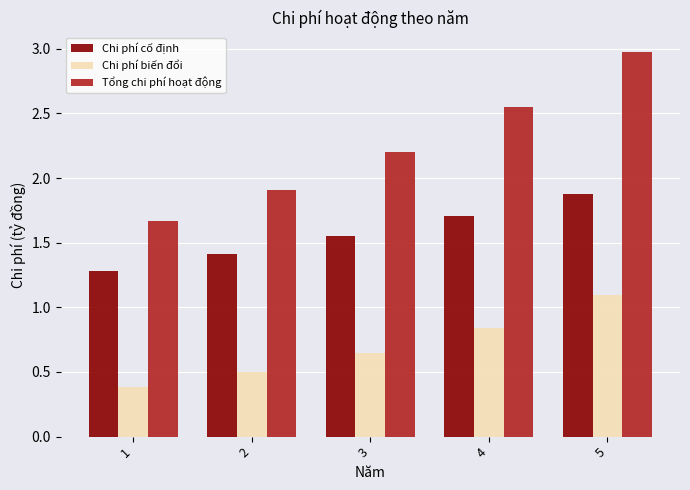

Are the bars horizontal?

No